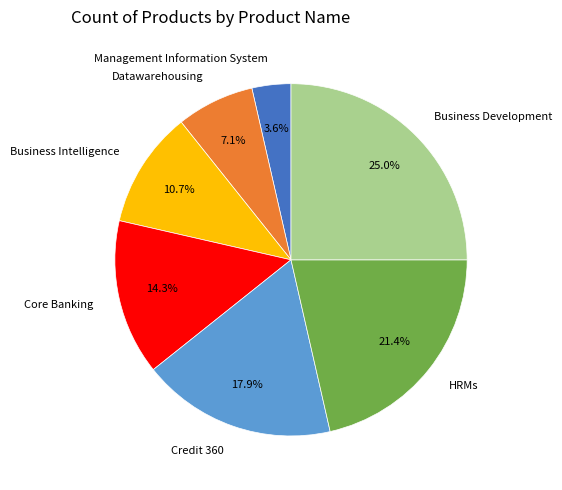

Which has a higher value, Datawarehousing or Management Information System?

Datawarehousing